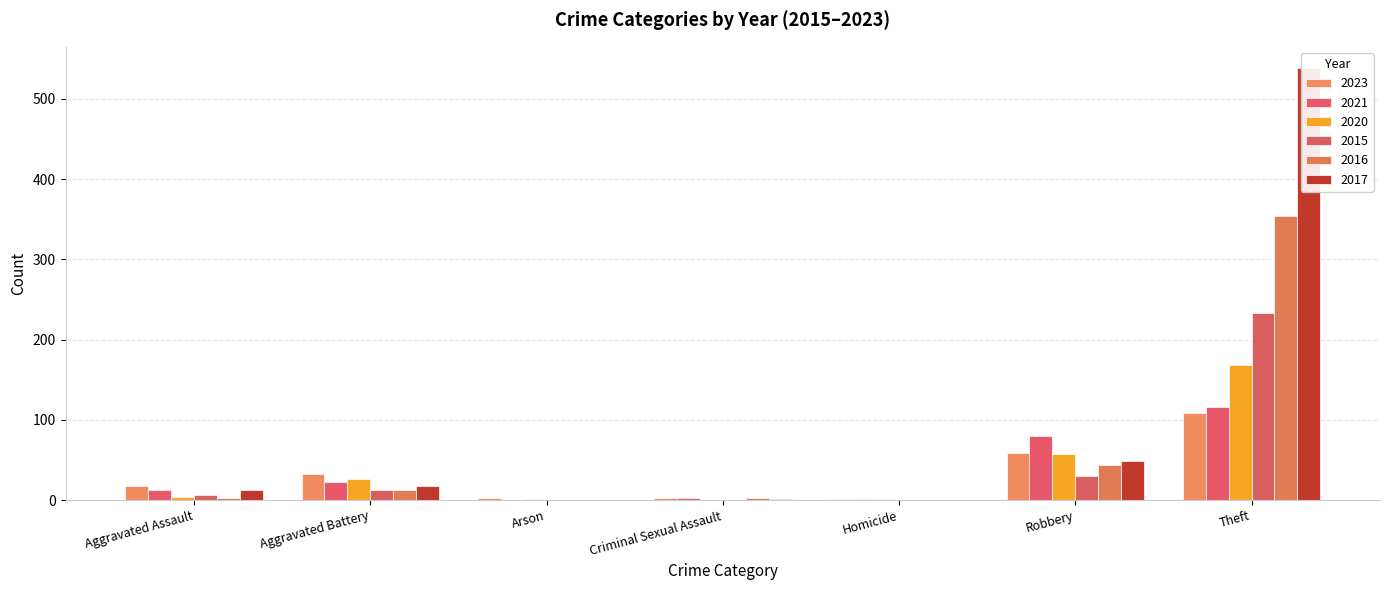

What position from the right is Aggravated Battery?

6